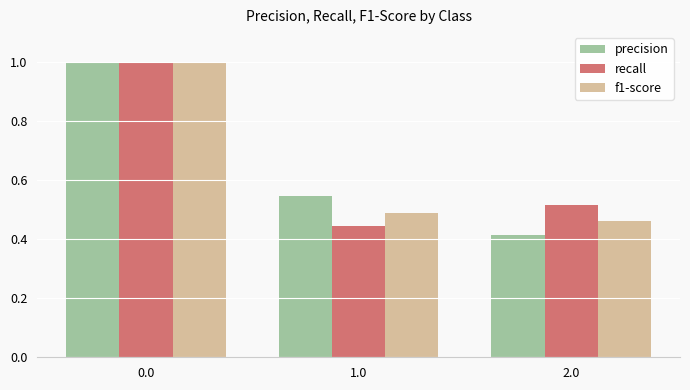

Where is precision nearest to the value 0?

2.0